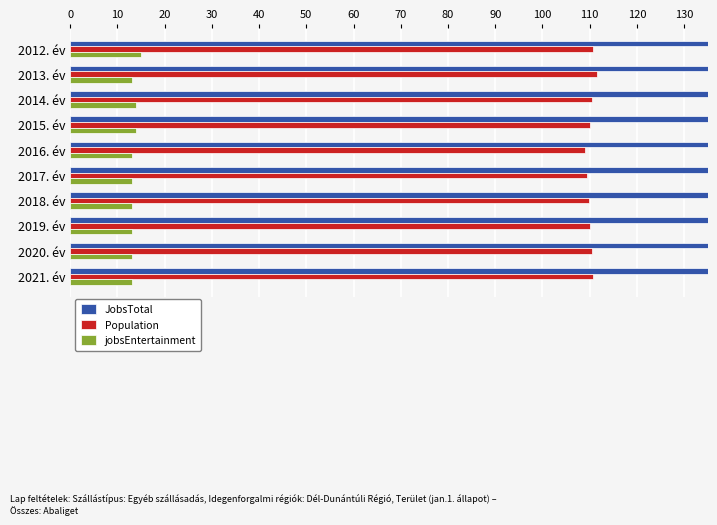

Is the value of Population at 2020. év greater than the value of JobsTotal at 2014. év?

No